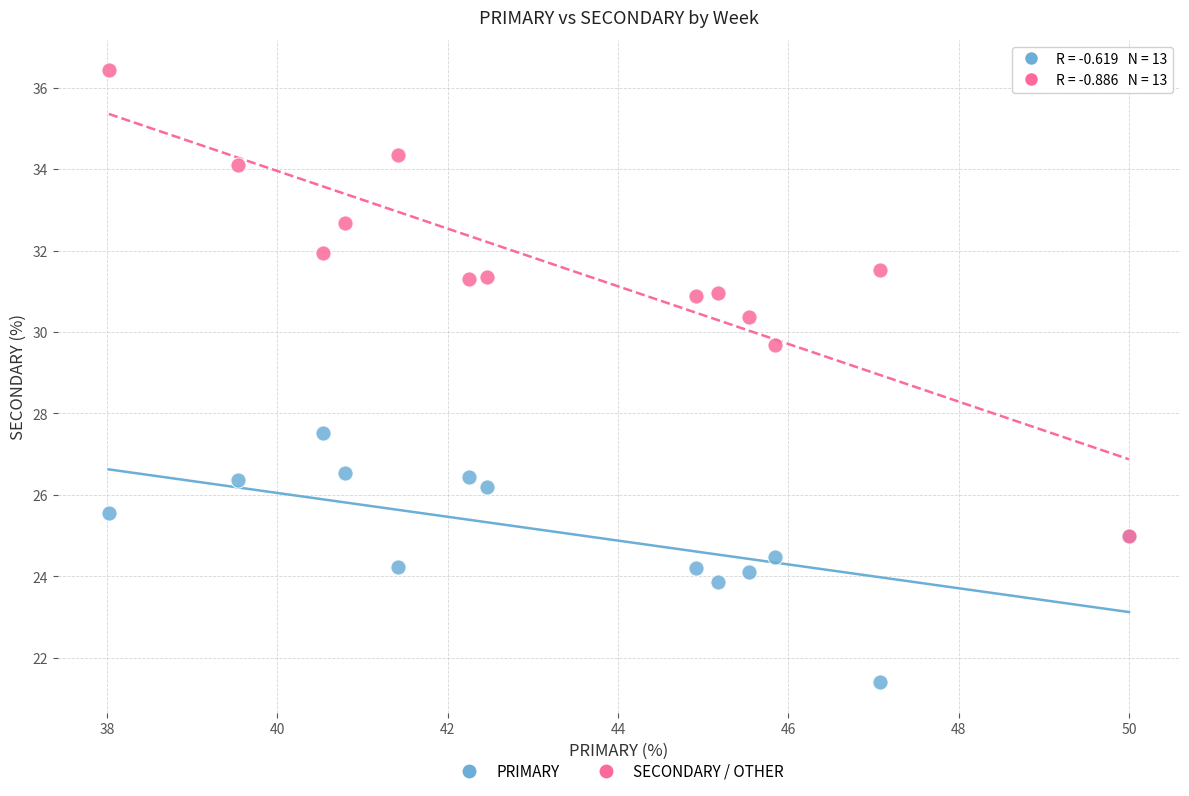

Across all series, what Y value is closest to 28?

27.5